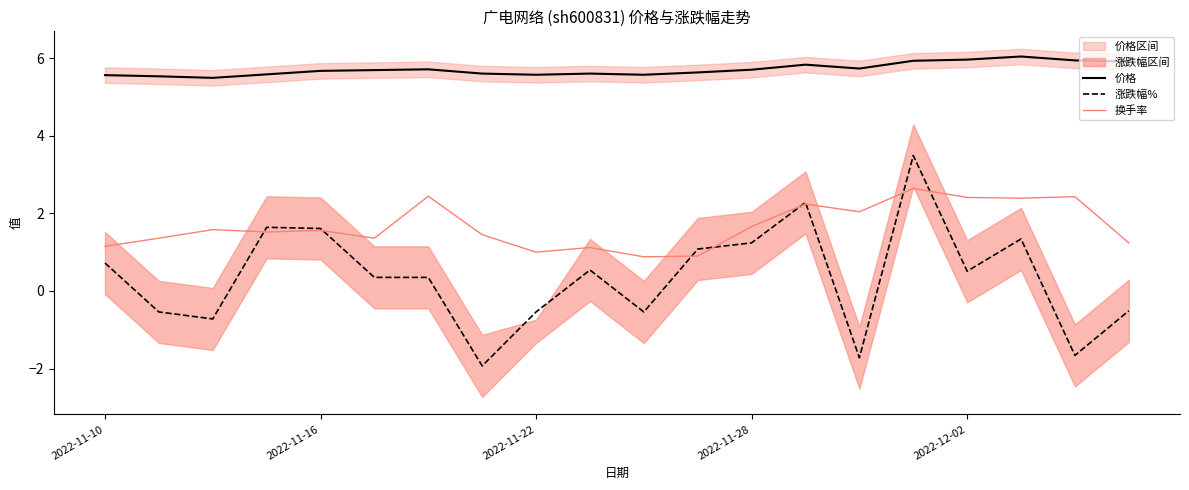

True or false: 换手率 and 涨跌幅% cross at least once.

True